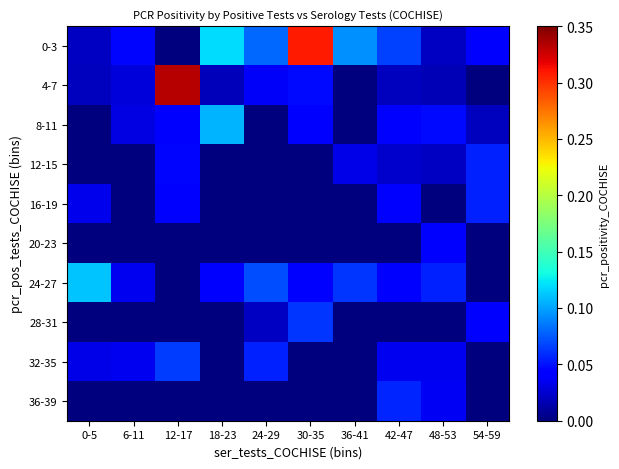

Reading left to right, list all the values displayed in this chart.

0-3: 0-5=0.0	6-11=0.0	12-17=0.0	18-23=0.1	24-29=0.1	30-35=0.3	36-41=0.1	42-47=0.1	48-53=0.0	54-59=0.0
4-7: 0-5=0.0	6-11=0.0	12-17=0.3	18-23=0.0	24-29=0.0	30-35=0.0	36-41=0.0	42-47=0.0	48-53=0.0	54-59=0.0
8-11: 0-5=0.0	6-11=0.0	12-17=0.0	18-23=0.1	24-29=0.0	30-35=0.0	36-41=0.0	42-47=0.0	48-53=0.0	54-59=0.0
12-15: 0-5=0.0	6-11=0.0	12-17=0.0	18-23=0.0	24-29=0.0	30-35=0.0	36-41=0.0	42-47=0.0	48-53=0.0	54-59=0.1
16-19: 0-5=0.0	6-11=0.0	12-17=0.0	18-23=0.0	24-29=0.0	30-35=0.0	36-41=0.0	42-47=0.0	48-53=0.0	54-59=0.1
20-23: 0-5=0.0	6-11=0.0	12-17=0.0	18-23=0.0	24-29=0.0	30-35=0.0	36-41=0.0	42-47=0.0	48-53=0.0	54-59=0.0
24-27: 0-5=0.1	6-11=0.0	12-17=0.0	18-23=0.0	24-29=0.1	30-35=0.0	36-41=0.1	42-47=0.0	48-53=0.1	54-59=0.0
28-31: 0-5=0.0	6-11=0.0	12-17=0.0	18-23=0.0	24-29=0.0	30-35=0.1	36-41=0.0	42-47=0.0	48-53=0.0	54-59=0.0
32-35: 0-5=0.0	6-11=0.0	12-17=0.1	18-23=0.0	24-29=0.1	30-35=0.0	36-41=0.0	42-47=0.0	48-53=0.0	54-59=0.0
36-39: 0-5=0.0	6-11=0.0	12-17=0.0	18-23=0.0	24-29=0.0	30-35=0.0	36-41=0.0	42-47=0.1	48-53=0.0	54-59=0.0